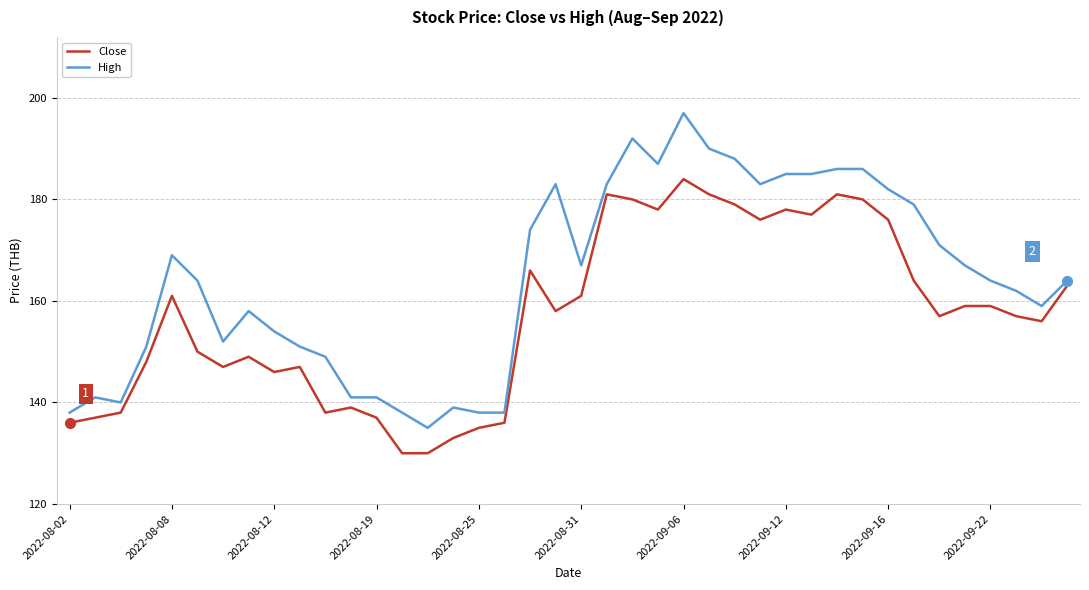

What is the maximum value shown in the chart?

197